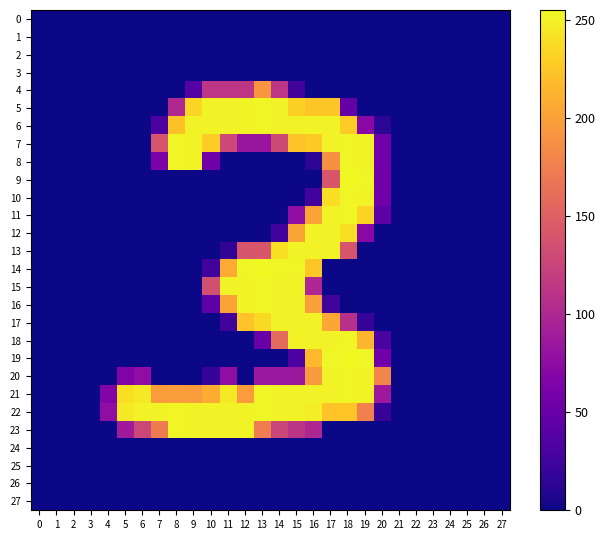

Reading left to right, extract all data points from this chart.

row_0: 0=0	1=0	2=0	3=0	4=0	5=0	6=0	7=0	8=0	9=0	10=0	11=0	12=0	13=0	14=0	15=0	16=0	17=0	18=0	19=0	20=0	21=0	22=0	23=0	24=0	25=0	26=0	27=0
row_1: 0=0	1=0	2=0	3=0	4=0	5=0	6=0	7=0	8=0	9=0	10=0	11=0	12=0	13=0	14=0	15=0	16=0	17=0	18=0	19=0	20=0	21=0	22=0	23=0	24=0	25=0	26=0	27=0
row_2: 0=0	1=0	2=0	3=0	4=0	5=0	6=0	7=0	8=0	9=0	10=0	11=0	12=0	13=0	14=0	15=0	16=0	17=0	18=0	19=0	20=0	21=0	22=0	23=0	24=0	25=0	26=0	27=0
row_3: 0=0	1=0	2=0	3=0	4=0	5=0	6=0	7=0	8=0	9=0	10=0	11=0	12=0	13=0	14=0	15=0	16=0	17=0	18=0	19=0	20=0	21=0	22=0	23=0	24=0	25=0	26=0	27=0
row_4: 0=0	1=0	2=0	3=0	4=0	5=0	6=0	7=0	8=0	9=38	10=113	11=113	12=113	13=192	14=113	15=25	16=0	17=0	18=0	19=0	20=0	21=0	22=0	23=0	24=0	25=0	26=0	27=0
row_5: 0=0	1=0	2=0	3=0	4=0	5=0	6=0	7=0	8=101	9=234	10=252	11=252	12=252	13=253	14=252	15=231	16=225	17=225	18=48	19=0	20=0	21=0	22=0	23=0	24=0	25=0	26=0	27=0
row_6: 0=0	1=0	2=0	3=0	4=0	5=0	6=0	7=32	8=222	9=252	10=252	11=252	12=252	13=253	14=252	15=252	16=252	17=252	18=229	19=72	20=13	21=0	22=0	23=0	24=0	25=0	26=0	27=0
row_7: 0=0	1=0	2=0	3=0	4=0	5=0	6=0	7=140	8=253	9=252	10=230	11=129	12=84	13=84	14=130	15=223	16=227	17=252	18=253	19=252	20=55	21=0	22=0	23=0	24=0	25=0	26=0	27=0
row_8: 0=0	1=0	2=0	3=0	4=0	5=0	6=0	7=63	8=253	9=252	10=55	11=0	12=0	13=0	14=0	15=0	16=13	17=189	18=253	19=252	20=55	21=0	22=0	23=0	24=0	25=0	26=0	27=0
row_9: 0=0	1=0	2=0	3=0	4=0	5=0	6=0	7=0	8=0	9=0	10=0	11=0	12=0	13=0	14=0	15=0	16=0	17=141	18=255	19=253	20=56	21=0	22=0	23=0	24=0	25=0	26=0	27=0
row_10: 0=0	1=0	2=0	3=0	4=0	5=0	6=0	7=0	8=0	9=0	10=0	11=0	12=0	13=0	14=0	15=0	16=26	17=240	18=253	19=252	20=55	21=0	22=0	23=0	24=0	25=0	26=0	27=0
row_11: 0=0	1=0	2=0	3=0	4=0	5=0	6=0	7=0	8=0	9=0	10=0	11=0	12=0	13=0	14=0	15=76	16=203	17=252	18=253	19=233	20=43	21=0	22=0	23=0	24=0	25=0	26=0	27=0
row_12: 0=0	1=0	2=0	3=0	4=0	5=0	6=0	7=0	8=0	9=0	10=0	11=0	12=0	13=0	14=26	15=203	16=252	17=252	18=240	19=71	20=0	21=0	22=0	23=0	24=0	25=0	26=0	27=0
row_13: 0=0	1=0	2=0	3=0	4=0	5=0	6=0	7=0	8=0	9=0	10=0	11=16	12=140	13=141	14=240	15=252	16=252	17=252	18=140	19=0	20=0	21=0	22=0	23=0	24=0	25=0	26=0	27=0
row_14: 0=0	1=0	2=0	3=0	4=0	5=0	6=0	7=0	8=0	9=0	10=26	11=207	12=253	13=255	14=253	15=253	16=225	17=0	18=0	19=0	20=0	21=0	22=0	23=0	24=0	25=0	26=0	27=0
row_15: 0=0	1=0	2=0	3=0	4=0	5=0	6=0	7=0	8=0	9=0	10=135	11=252	12=252	13=253	14=252	15=252	16=99	17=0	18=0	19=0	20=0	21=0	22=0	23=0	24=0	25=0	26=0	27=0
row_16: 0=0	1=0	2=0	3=0	4=0	5=0	6=0	7=0	8=0	9=0	10=44	11=202	12=252	13=253	14=252	15=252	16=199	17=25	18=0	19=0	20=0	21=0	22=0	23=0	24=0	25=0	26=0	27=0
row_17: 0=0	1=0	2=0	3=0	4=0	5=0	6=0	7=0	8=0	9=0	10=0	11=26	12=223	13=237	14=252	15=252	16=252	17=205	18=108	19=19	20=0	21=0	22=0	23=0	24=0	25=0	26=0	27=0
row_18: 0=0	1=0	2=0	3=0	4=0	5=0	6=0	7=0	8=0	9=0	10=0	11=0	12=0	13=50	14=158	15=252	16=252	17=252	18=253	19=214	20=31	21=0	22=0	23=0	24=0	25=0	26=0	27=0
row_19: 0=0	1=0	2=0	3=0	4=0	5=0	6=0	7=0	8=0	9=0	10=0	11=0	12=0	13=0	14=0	15=32	16=216	17=253	18=255	19=253	20=56	21=0	22=0	23=0	24=0	25=0	26=0	27=0
row_20: 0=0	1=0	2=0	3=0	4=0	5=67	6=76	7=0	8=0	9=0	10=19	11=76	12=0	13=85	14=85	15=85	16=196	17=252	18=253	19=252	20=180	21=0	22=0	23=0	24=0	25=0	26=0	27=0
row_21: 0=0	1=0	2=0	3=0	4=67	5=240	6=246	7=197	8=198	9=197	10=209	11=246	12=197	13=253	14=252	15=252	16=252	17=252	18=253	19=252	20=86	21=0	22=0	23=0	24=0	25=0	26=0	27=0
row_22: 0=0	1=0	2=0	3=0	4=76	5=246	6=252	7=252	8=253	9=252	10=252	11=252	12=252	13=253	14=252	15=252	16=249	17=223	18=225	19=176	20=19	21=0	22=0	23=0	24=0	25=0	26=0	27=0
row_23: 0=0	1=0	2=0	3=0	4=0	5=88	6=128	7=173	8=253	9=252	10=252	11=252	12=252	13=174	14=127	15=112	16=99	17=0	18=0	19=0	20=0	21=0	22=0	23=0	24=0	25=0	26=0	27=0
row_24: 0=0	1=0	2=0	3=0	4=0	5=0	6=0	7=0	8=0	9=0	10=0	11=0	12=0	13=0	14=0	15=0	16=0	17=0	18=0	19=0	20=0	21=0	22=0	23=0	24=0	25=0	26=0	27=0
row_25: 0=0	1=0	2=0	3=0	4=0	5=0	6=0	7=0	8=0	9=0	10=0	11=0	12=0	13=0	14=0	15=0	16=0	17=0	18=0	19=0	20=0	21=0	22=0	23=0	24=0	25=0	26=0	27=0
row_26: 0=0	1=0	2=0	3=0	4=0	5=0	6=0	7=0	8=0	9=0	10=0	11=0	12=0	13=0	14=0	15=0	16=0	17=0	18=0	19=0	20=0	21=0	22=0	23=0	24=0	25=0	26=0	27=0
row_27: 0=0	1=0	2=0	3=0	4=0	5=0	6=0	7=0	8=0	9=0	10=0	11=0	12=0	13=0	14=0	15=0	16=0	17=0	18=0	19=0	20=0	21=0	22=0	23=0	24=0	25=0	26=0	27=0